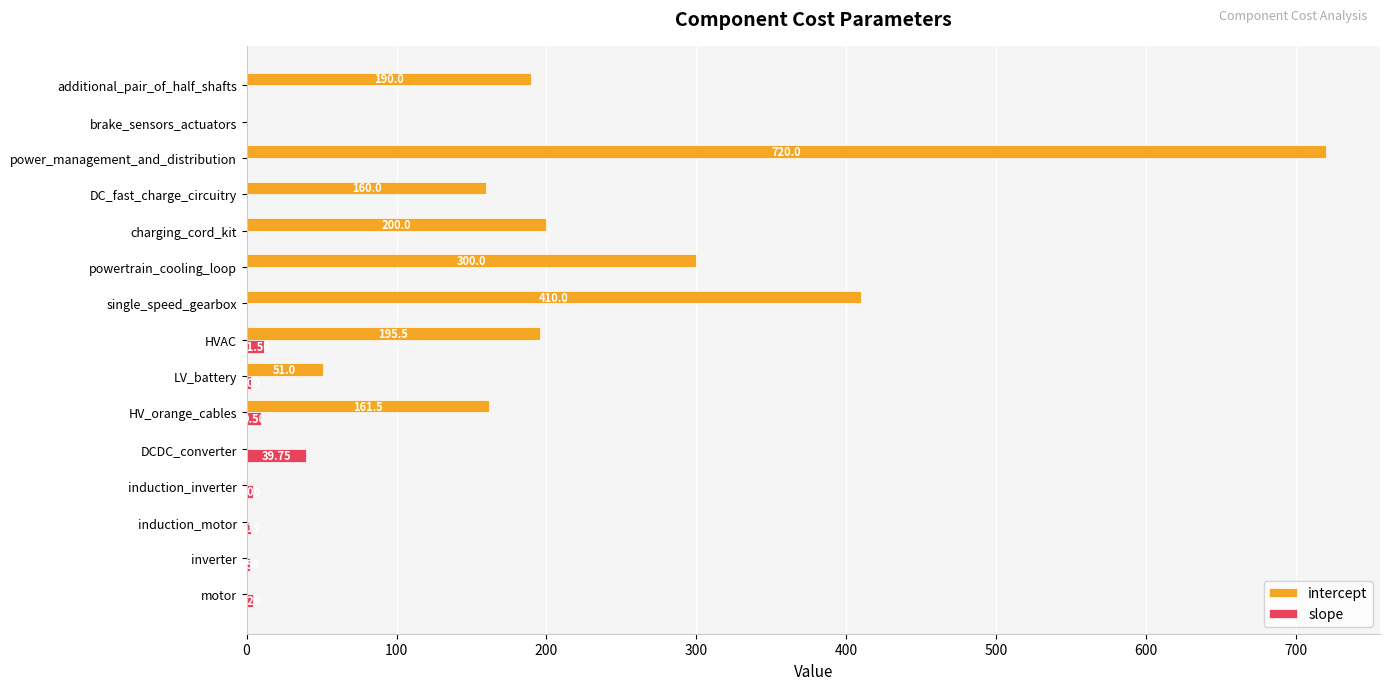

What are all the series names shown in the legend?

intercept, slope